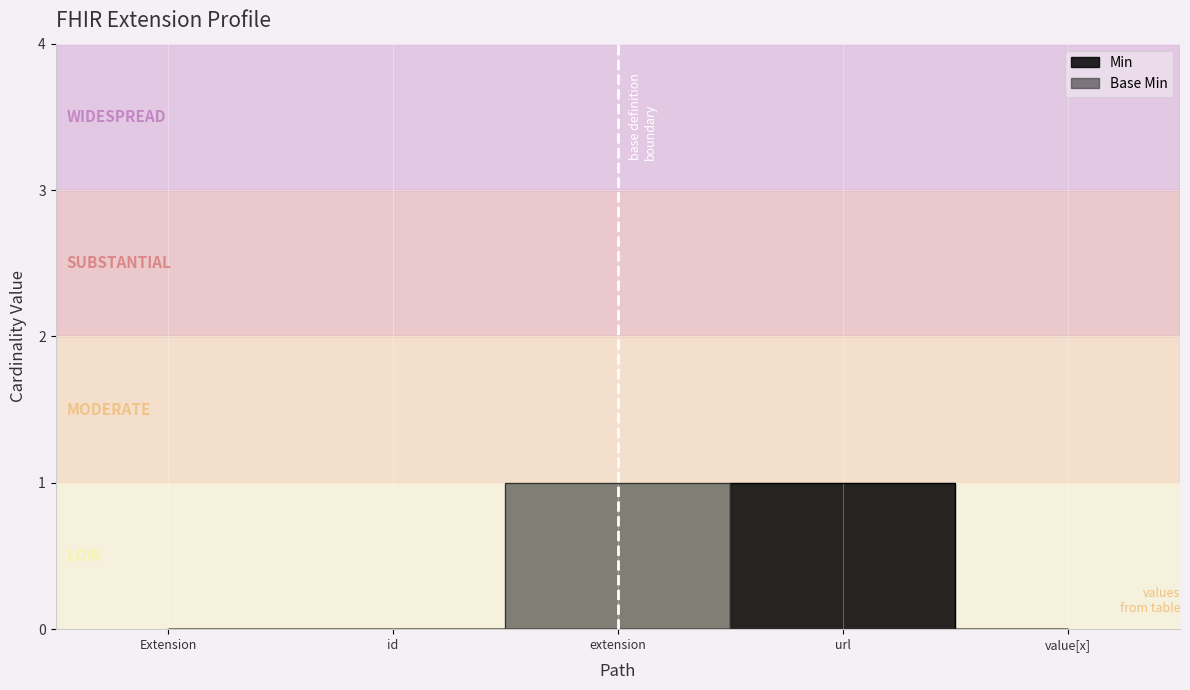

Is it true that Base Min equals 0 at Extension?

True